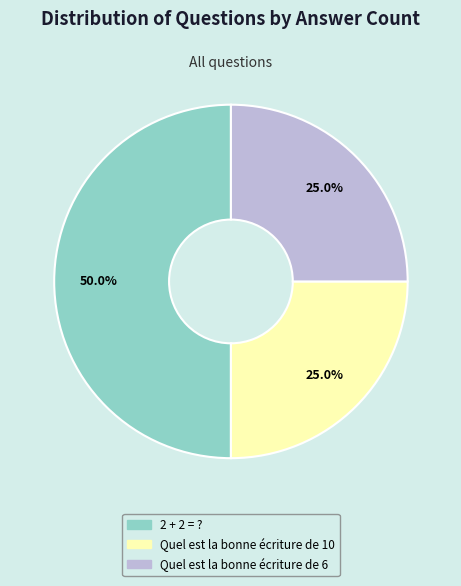

To the nearest percent, what percentage of the pie is Quel est la bonne écriture de 6?

25%